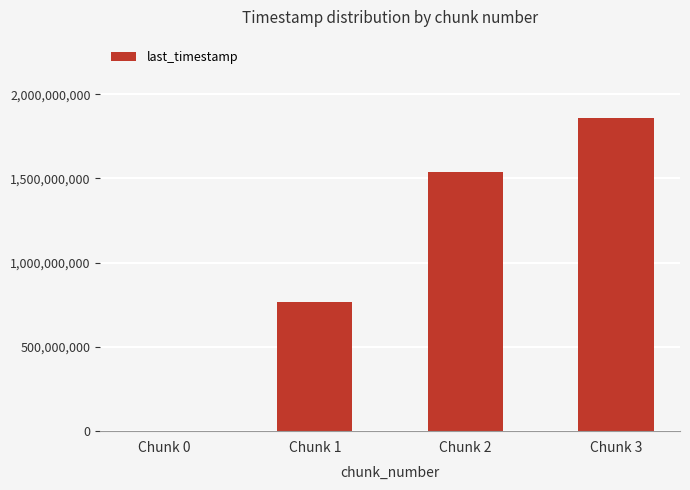

The chart shows a value of 767916085 at Chunk 1. True or false?

True